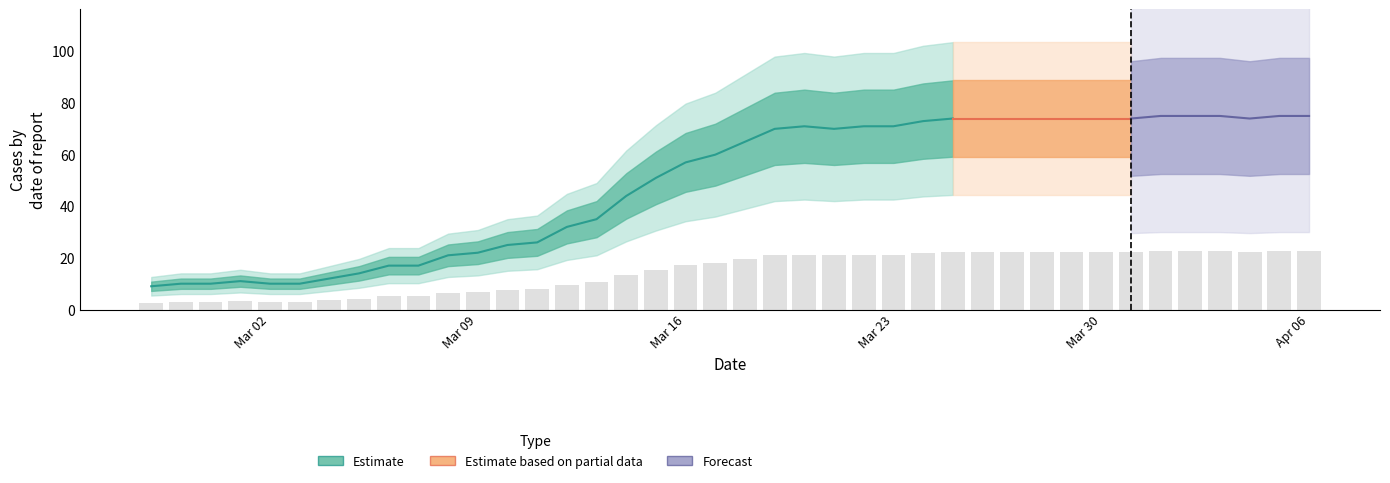

List the labels in order of value, largest first.

2020-04-01, 2020-04-02, 2020-04-03, 2020-04-05, 2020-04-06, 2020-03-25, 2020-03-26, 2020-03-27, 2020-03-28, 2020-03-29, 2020-03-30, 2020-03-31, 2020-04-04, 2020-03-24, 2020-03-20, 2020-03-22, 2020-03-23, 2020-03-19, 2020-03-21, 2020-03-18, 2020-03-17, 2020-03-16, 2020-03-15, 2020-03-14, 2020-03-13, 2020-03-12, 2020-03-11, 2020-03-10, 2020-03-09, 2020-03-08, 2020-03-06, 2020-03-07, 2020-03-05, 2020-03-04, 2020-03-01, 2020-02-28, 2020-02-29, 2020-03-02, 2020-03-03, 2020-02-27